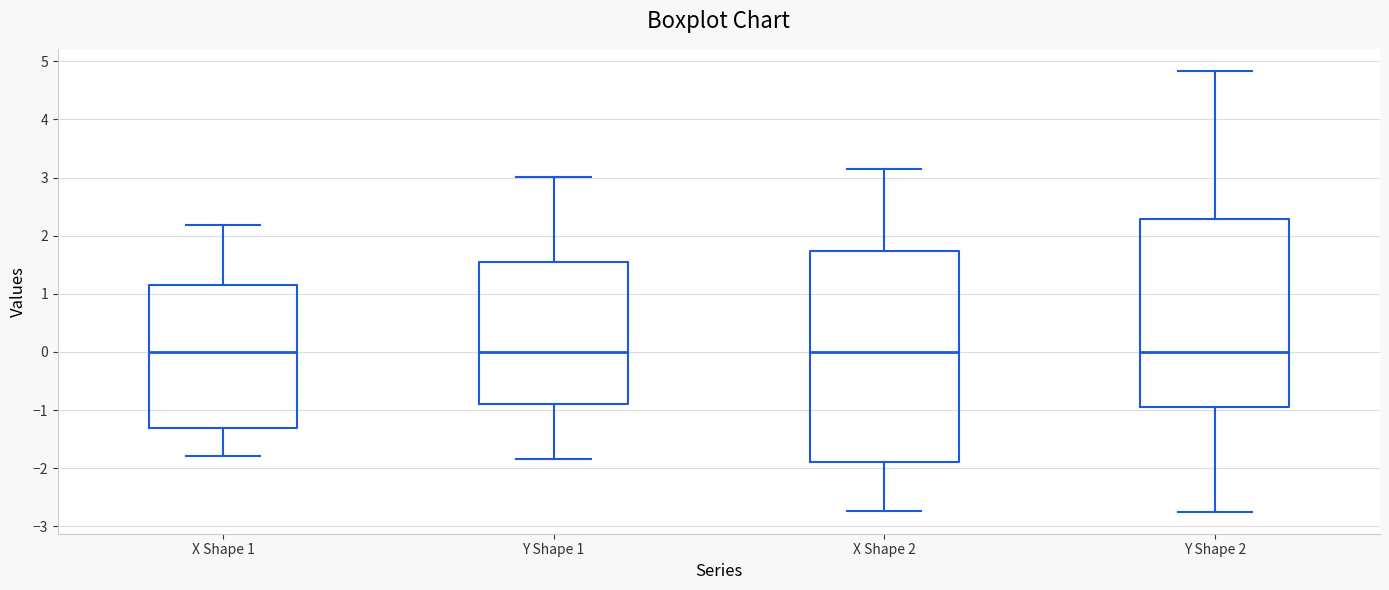

Where is the upper edge of the box for X Shape 1 on the y-axis? The values are not printed on the chart, so give them approximately, as read against the axis.

1.1